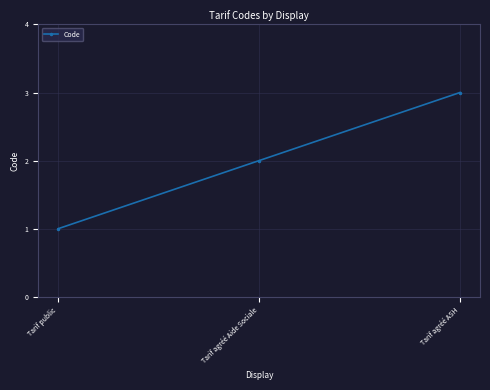

List the labels in order of value, largest first.

Tarif agréé ASH, Tarif agréé Aide Sociale, Tarif public